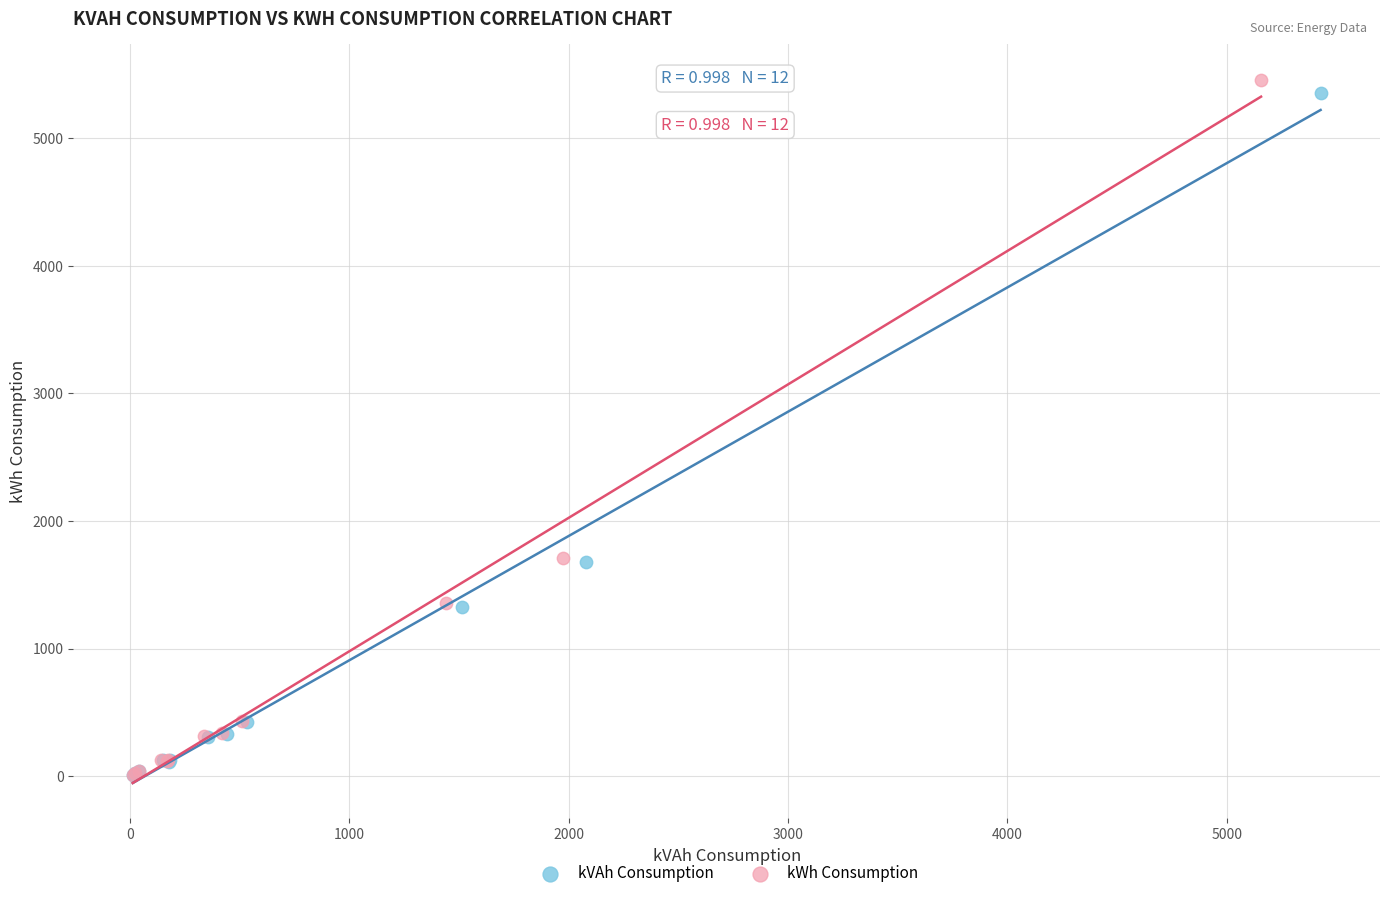

Which series has the largest Y range (max minus min)?

kWh Consumption